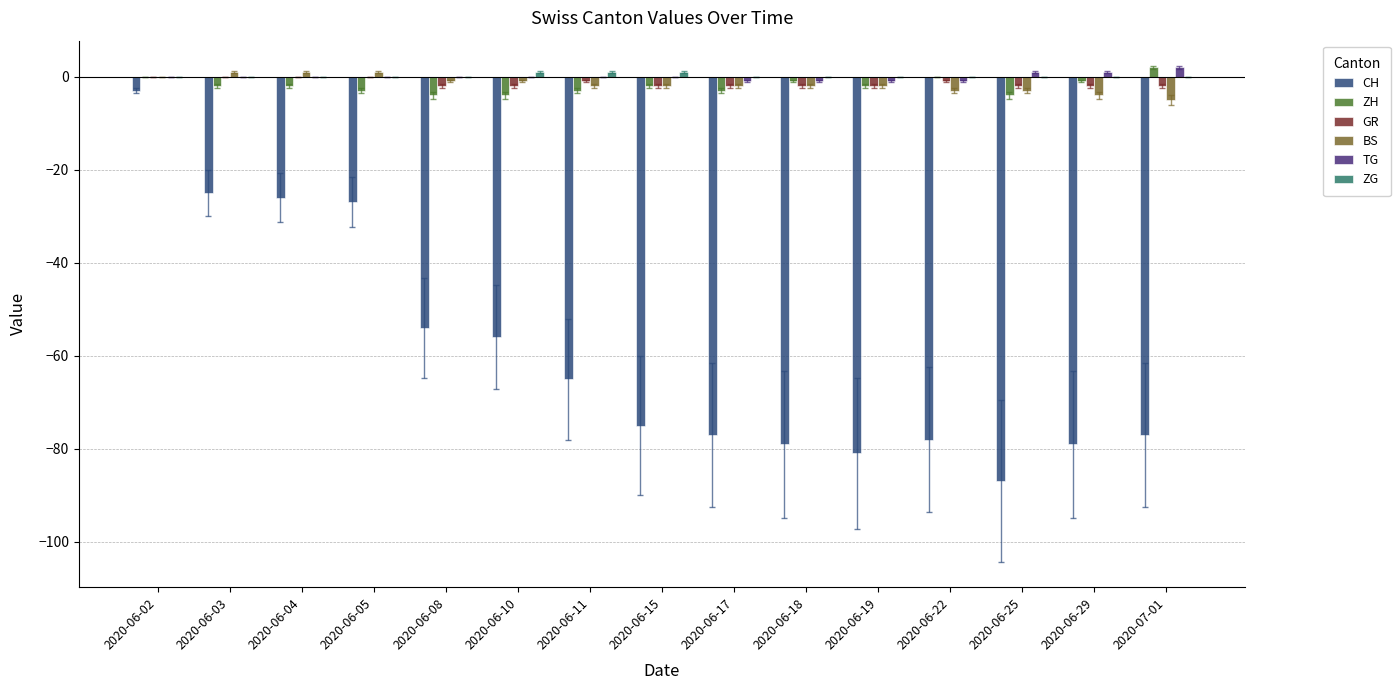

What is the average value of the CH series?

-59